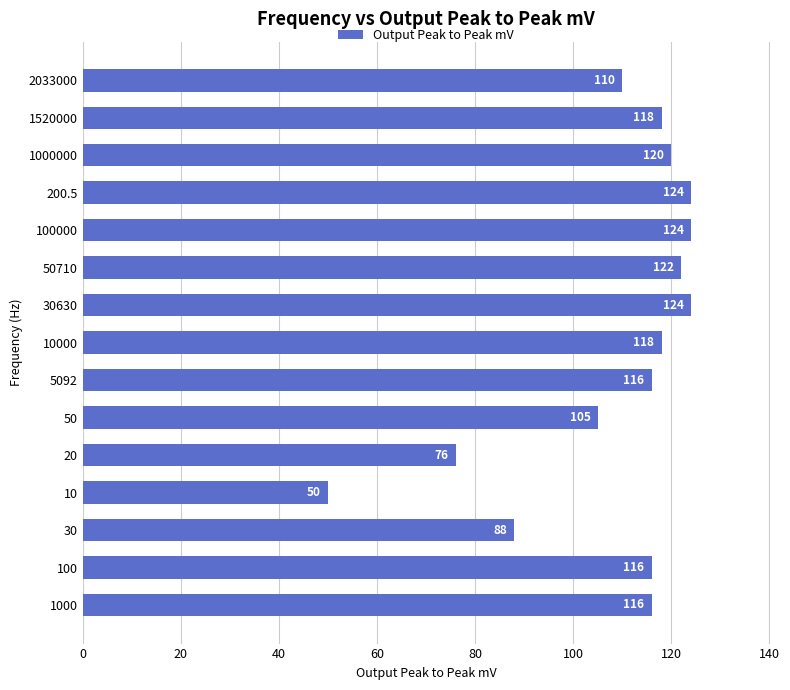

The chart shows a value of 66 at 50. True or false?

False